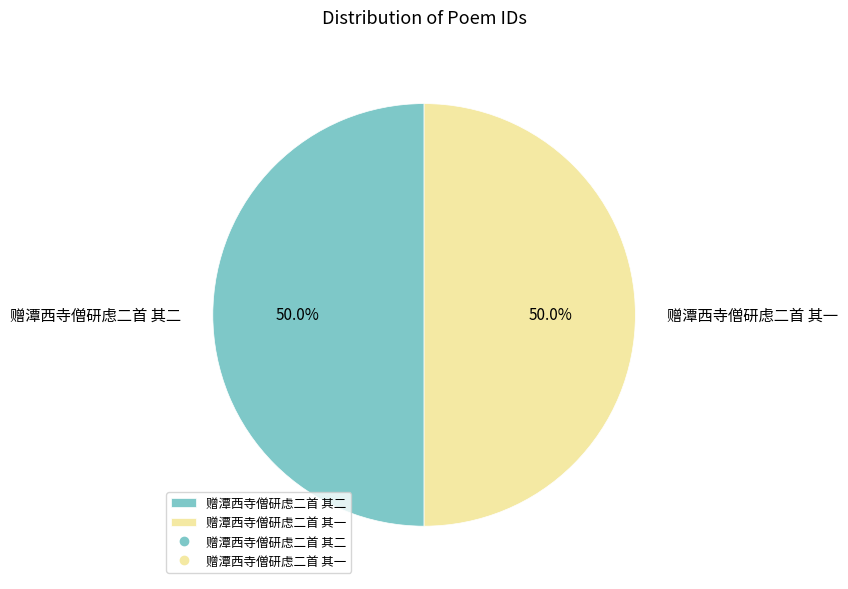

What is the ratio of the value at 赠潭西寺僧研虑二首 其一 to the value at 赠潭西寺僧研虑二首 其二?

1.0